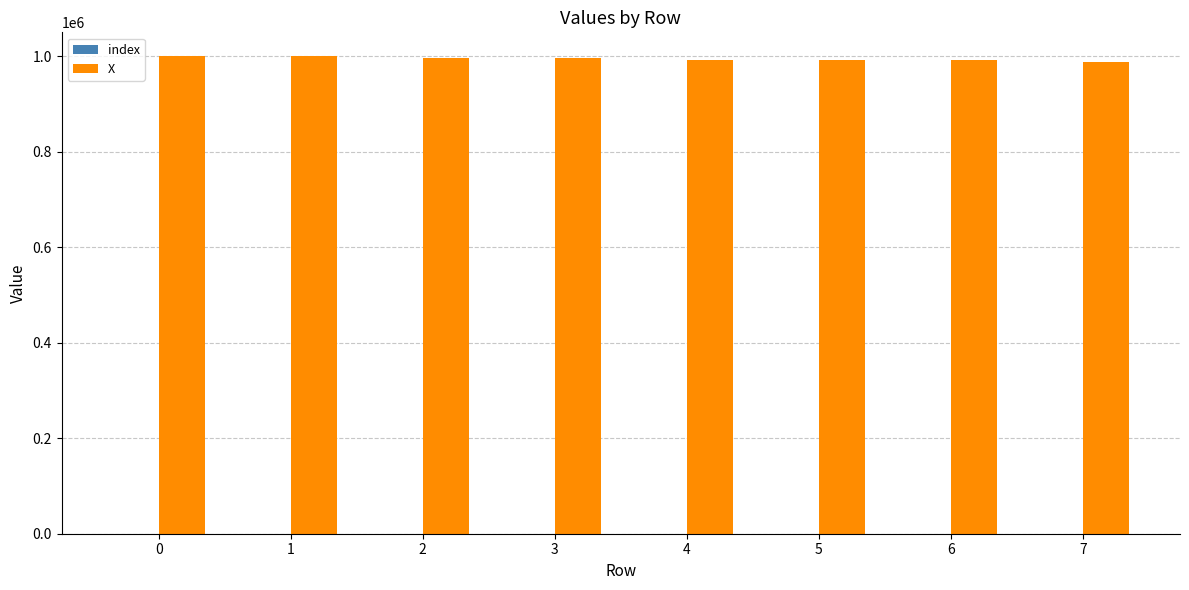

Which series has the largest total across all categories?

X